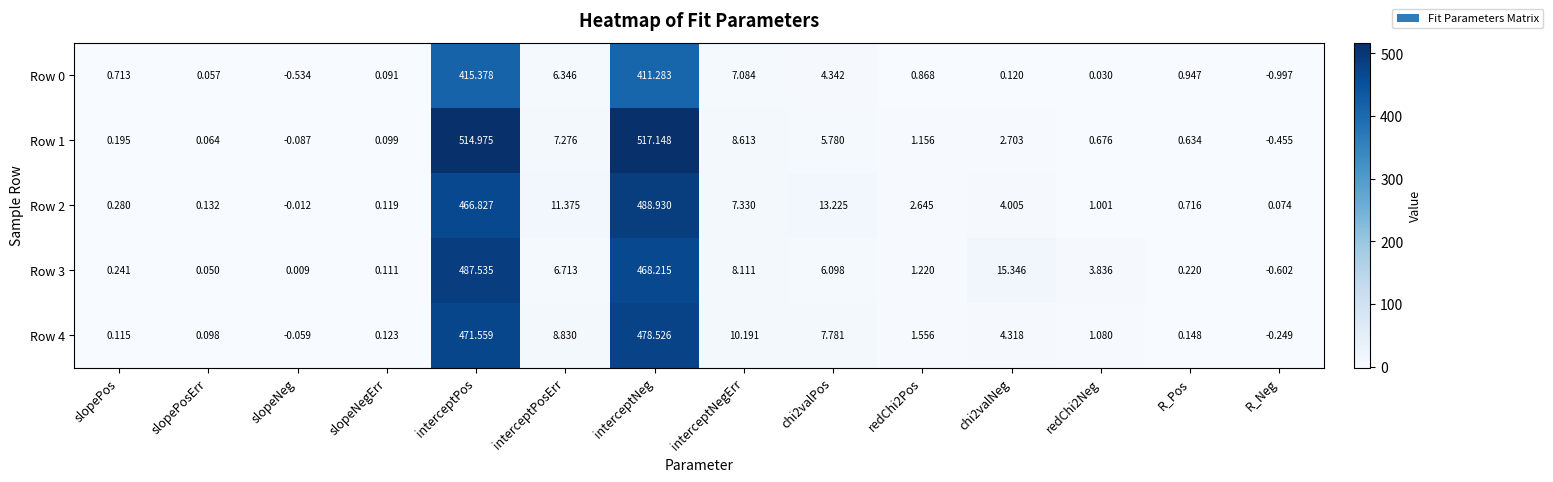

Where is Row 4 nearest to the value 239?

interceptNegErr